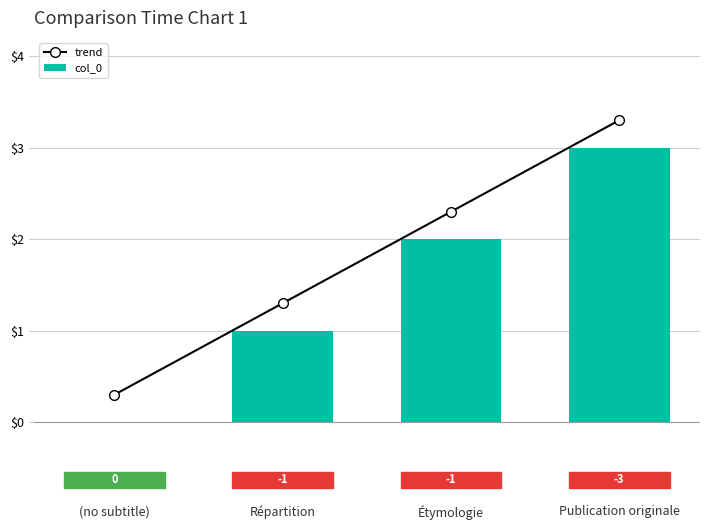

What position from the right is (no subtitle)?

4